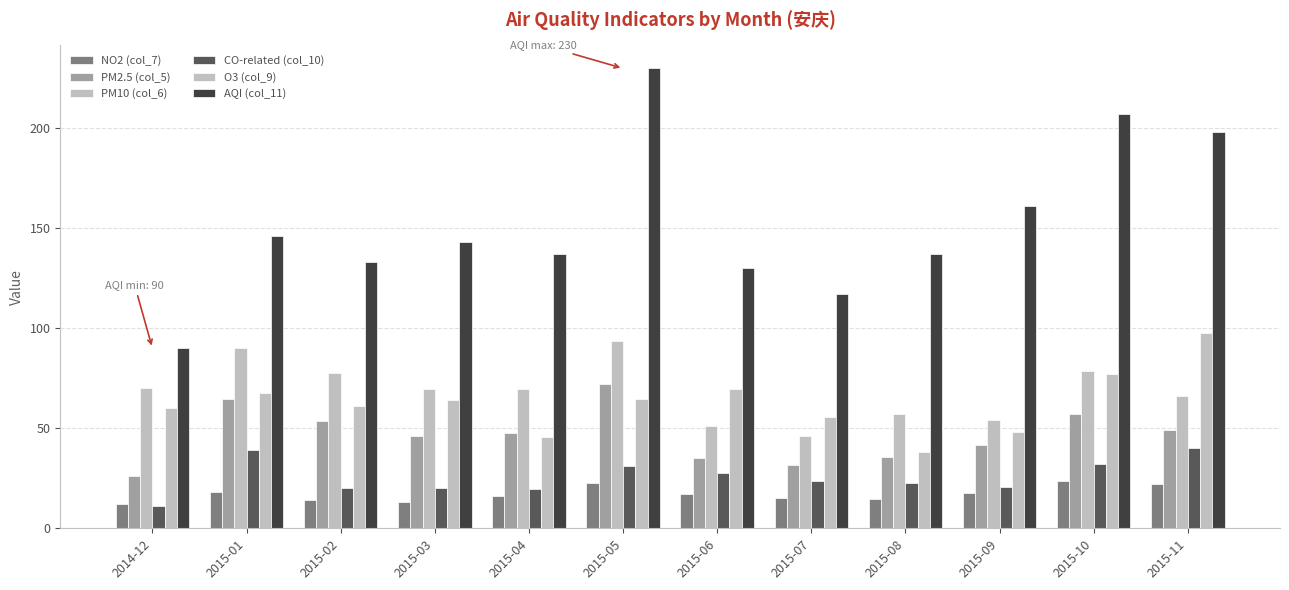

What is the sum of the PM10 (col_6) values at 2015-04 and 2015-01?

159.5